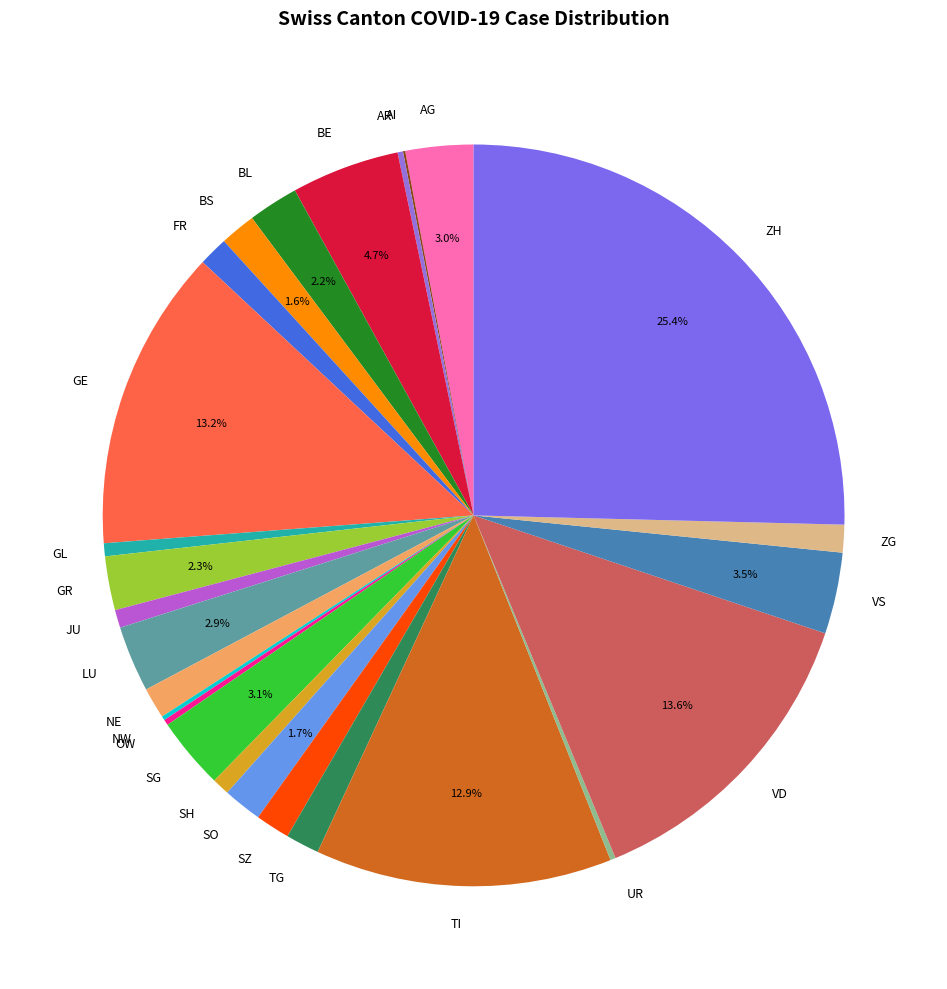

Which category has the biggest portion of the pie?

ZH